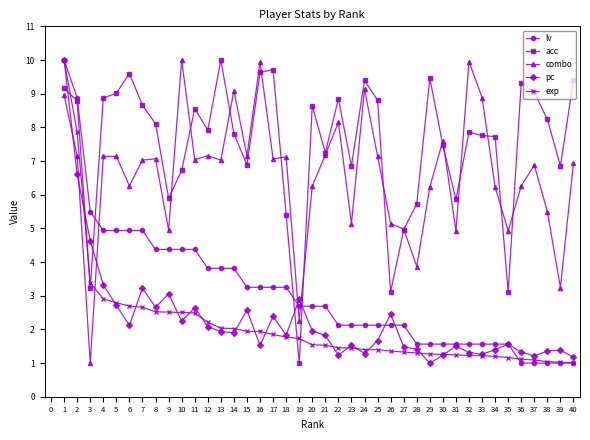

The lv series shows 3.2 at 17. True or false?

True